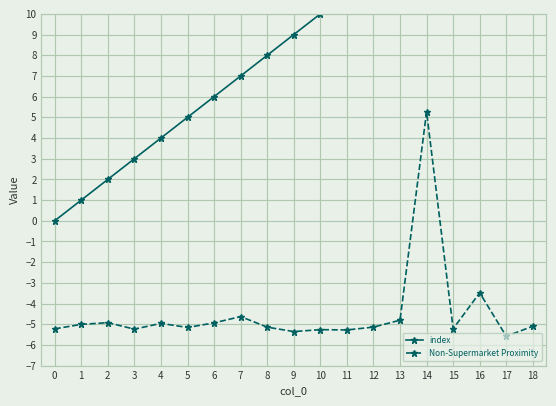

The value of Non-Supermarket Proximity at 4 is -5.0. True or false?

True